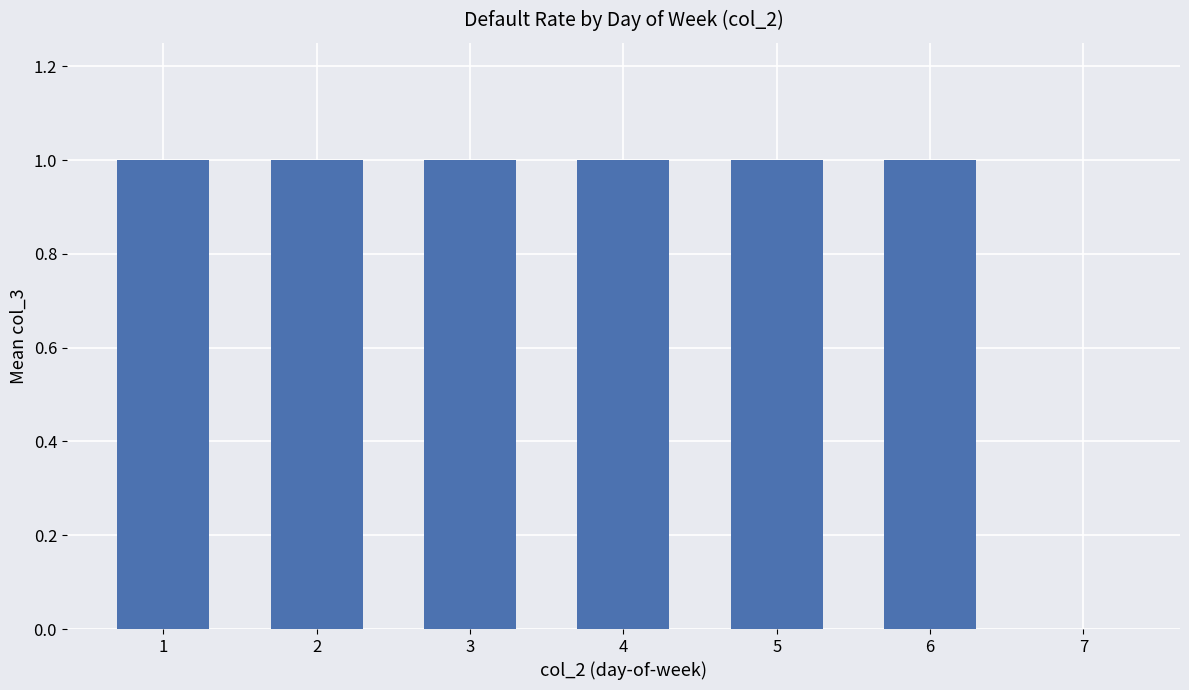

Reading right to left, list all the values displayed in this chart.

0	1	1	1	1	1	1